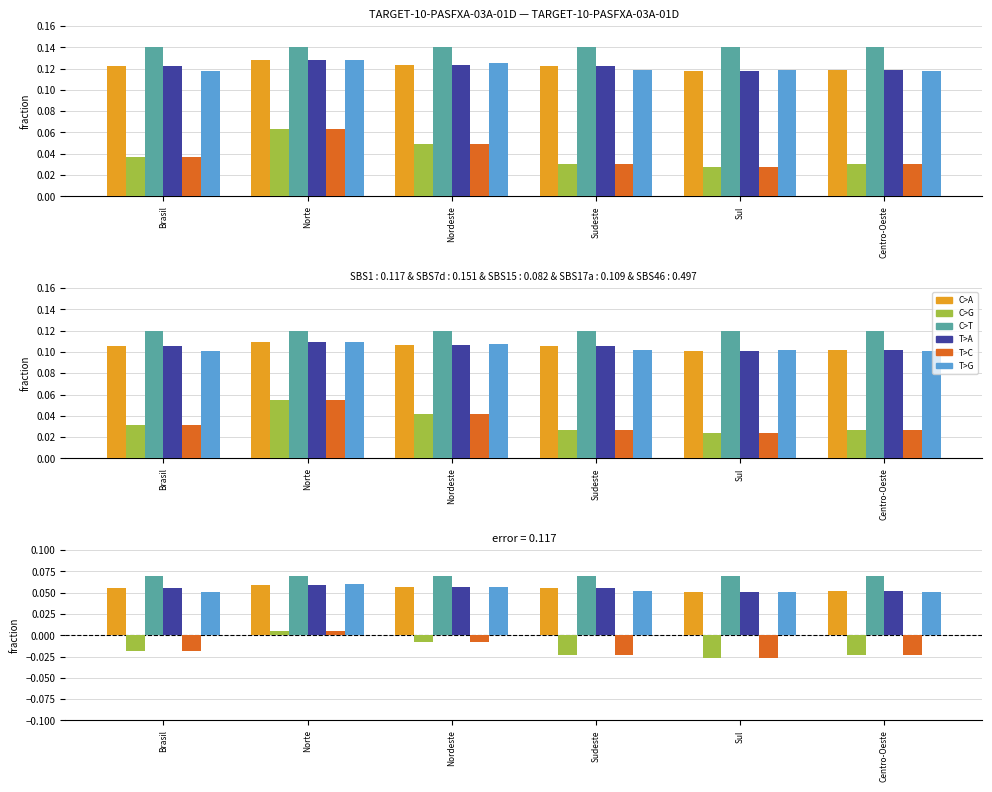

How many T>A values are between 0 and 1?

6